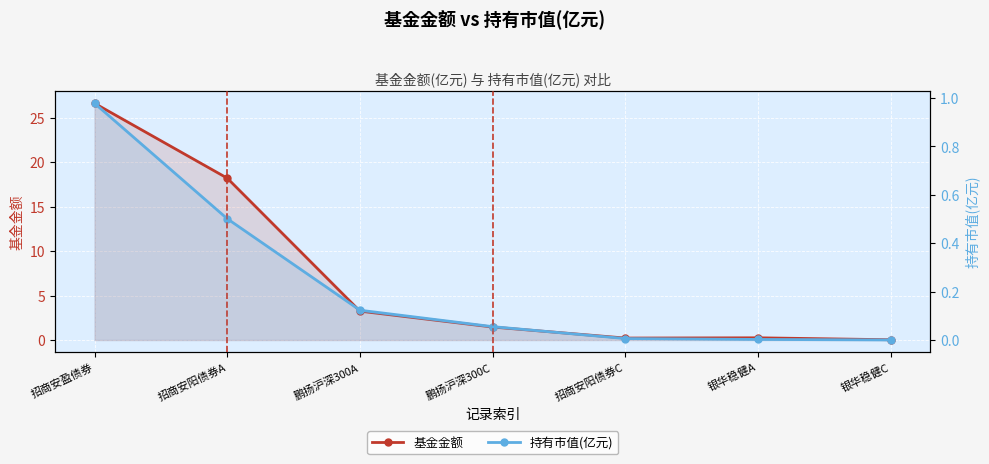

What is the difference between the 基金金额 values at 招商安阳债券C and 鹏扬沪深300C?

1.2